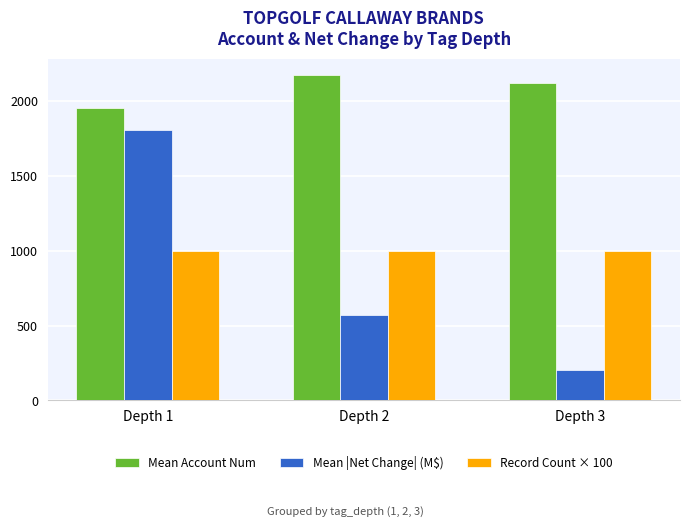

Which label corresponds to the largest value in the chart?

Depth 2